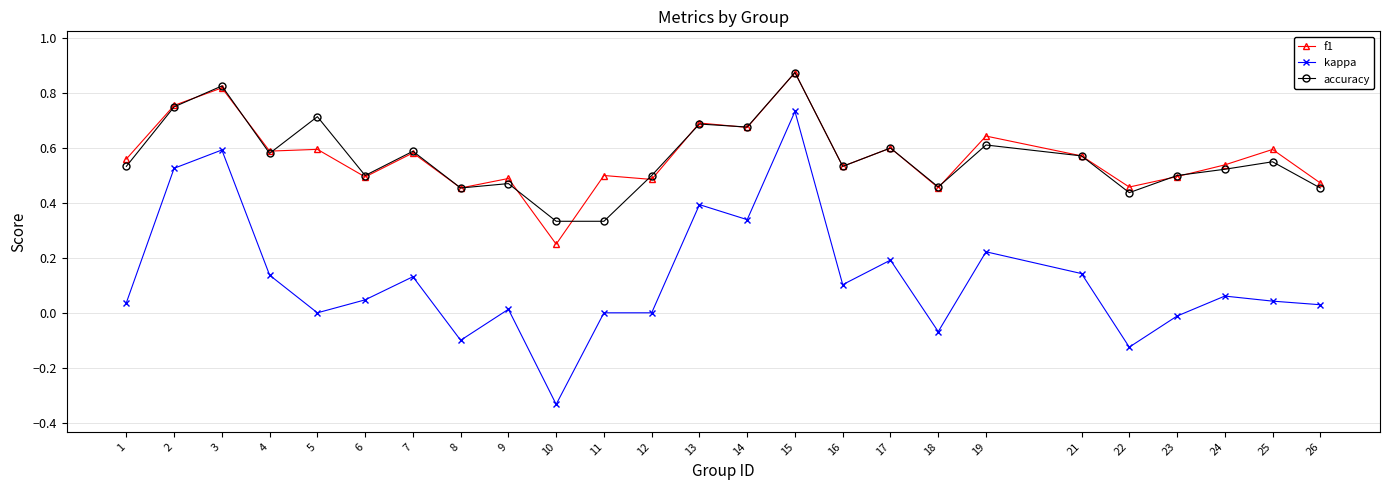

The value of kappa at 18 is -0.0. True or false?

False